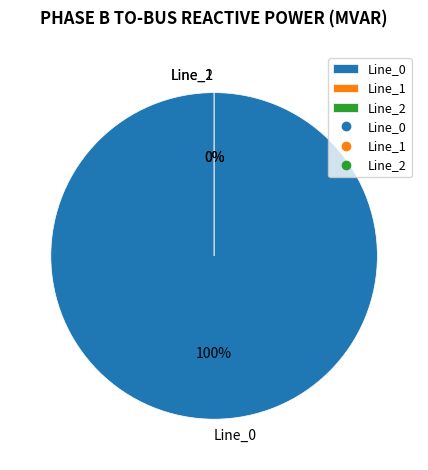

Is Line_1 the majority of the pie?

No